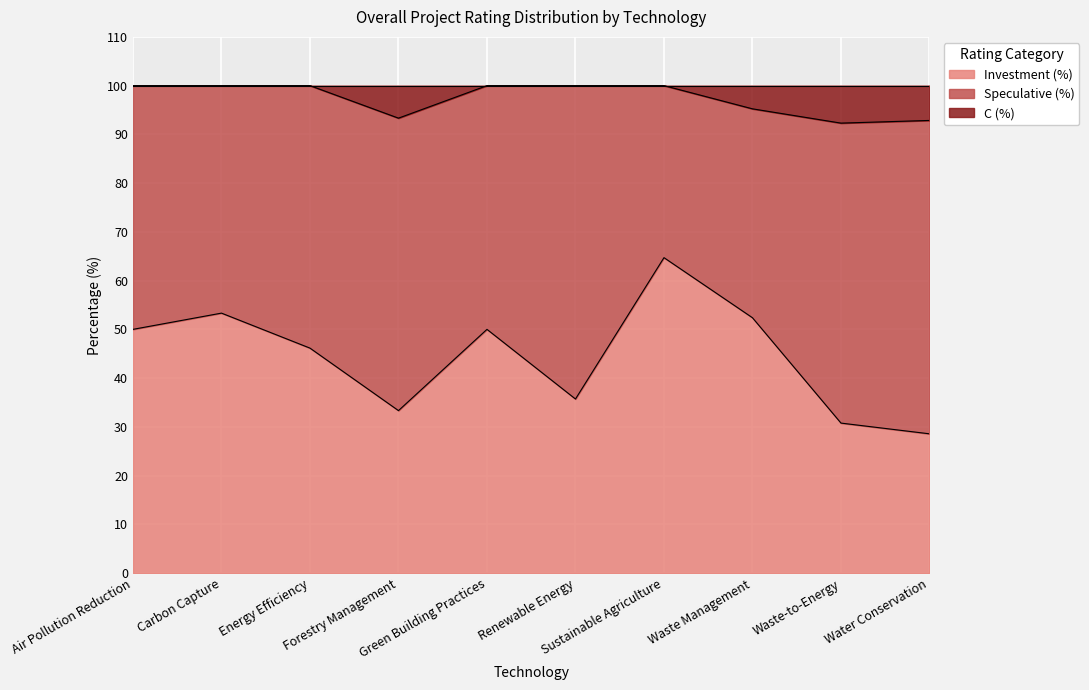

What is the difference between the second highest and minimum values in the Investment (%) series?

24.8